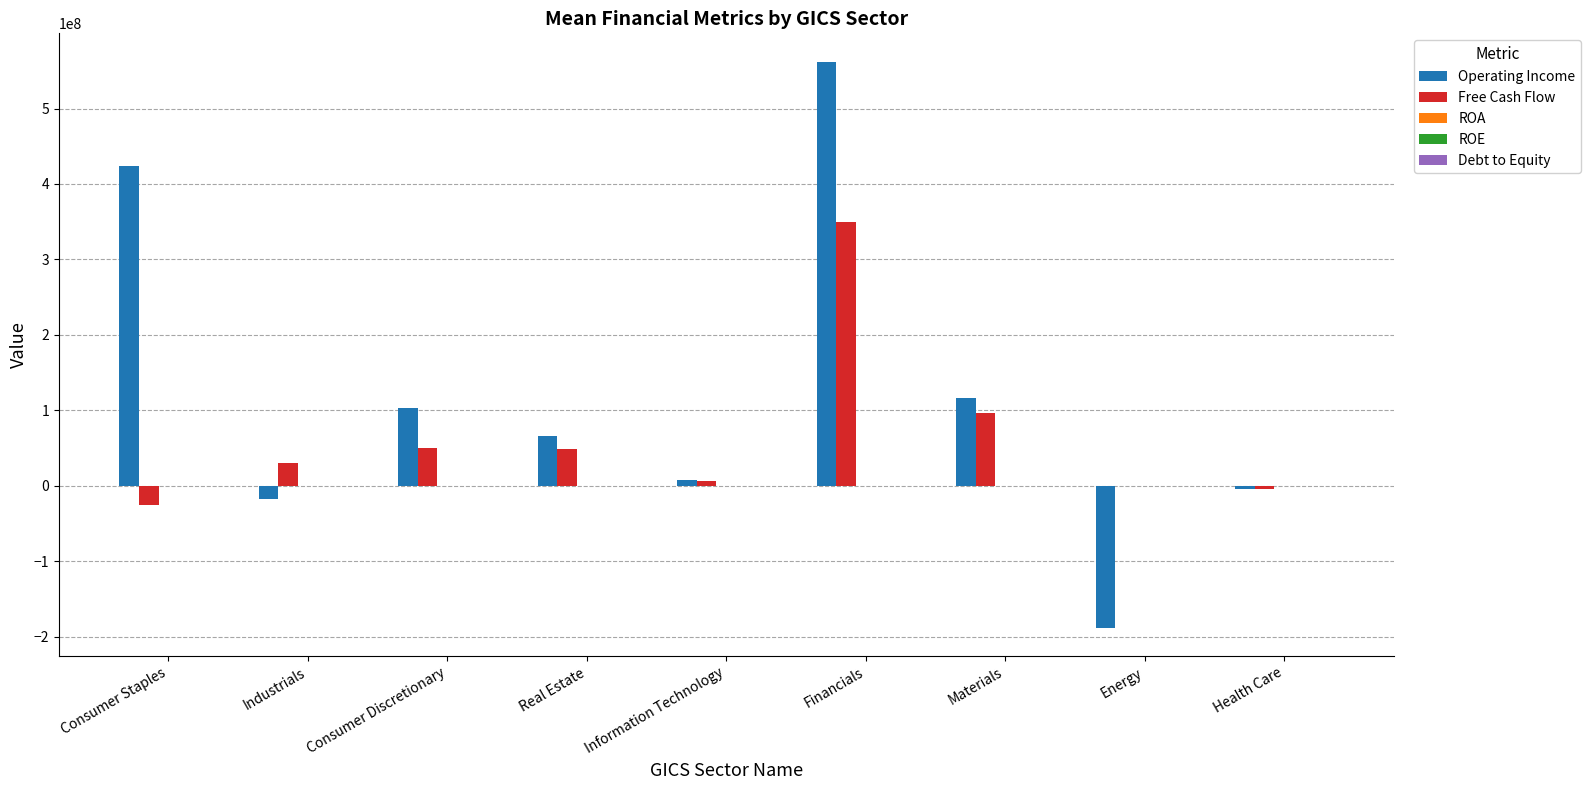

How many distinct data groups are displayed?

5